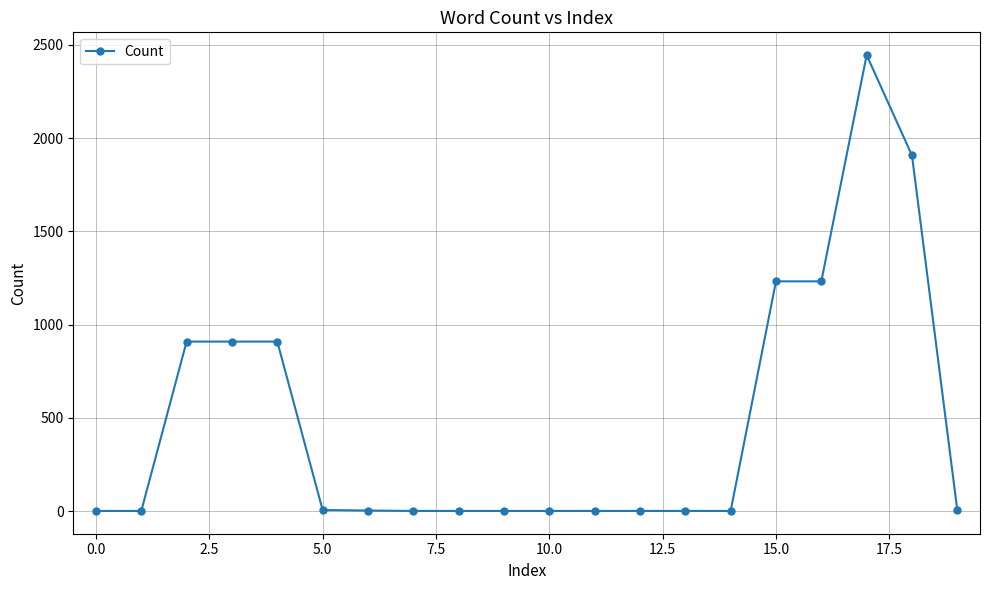

What is the maximum value shown in the chart?

2445